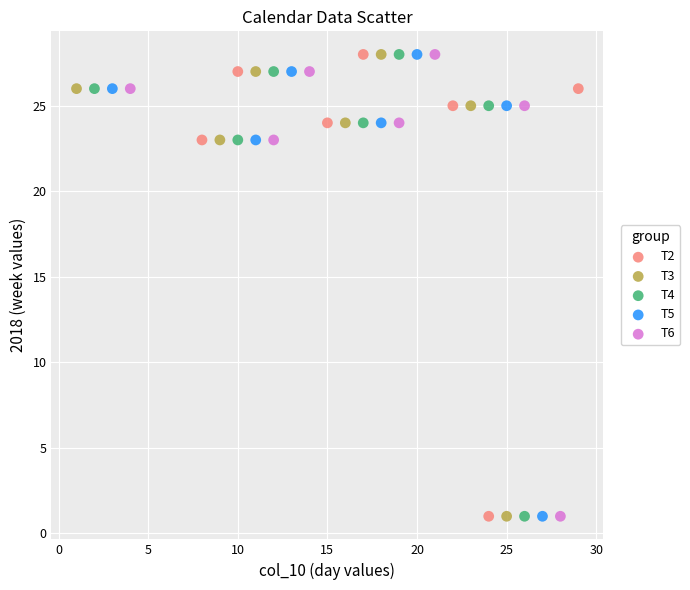

What are all the series names shown in the legend?

T2, T3, T4, T5, T6